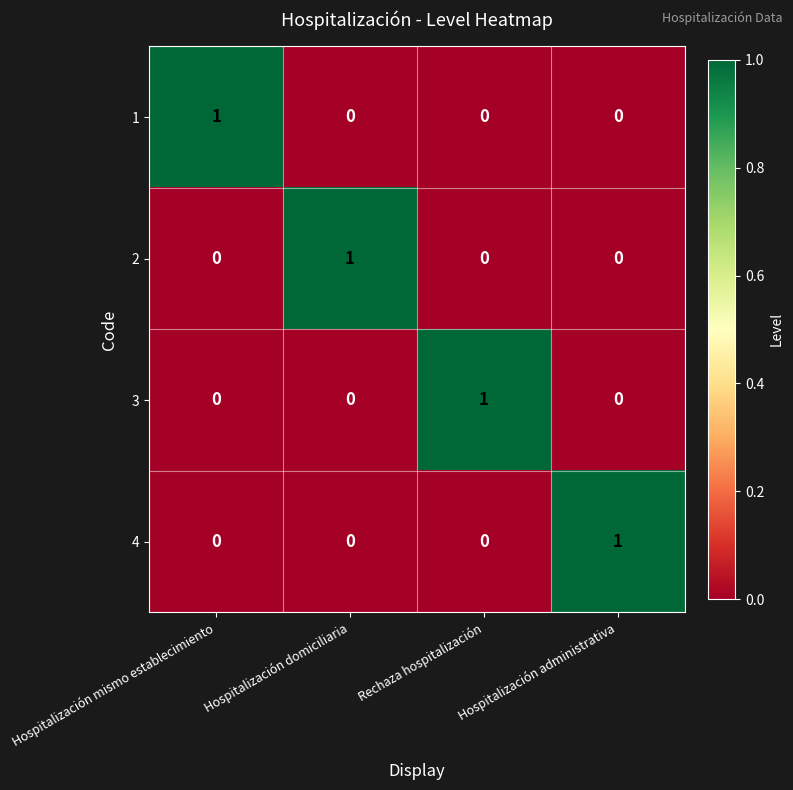

Count the 1 values in the range 0 to 1.

4